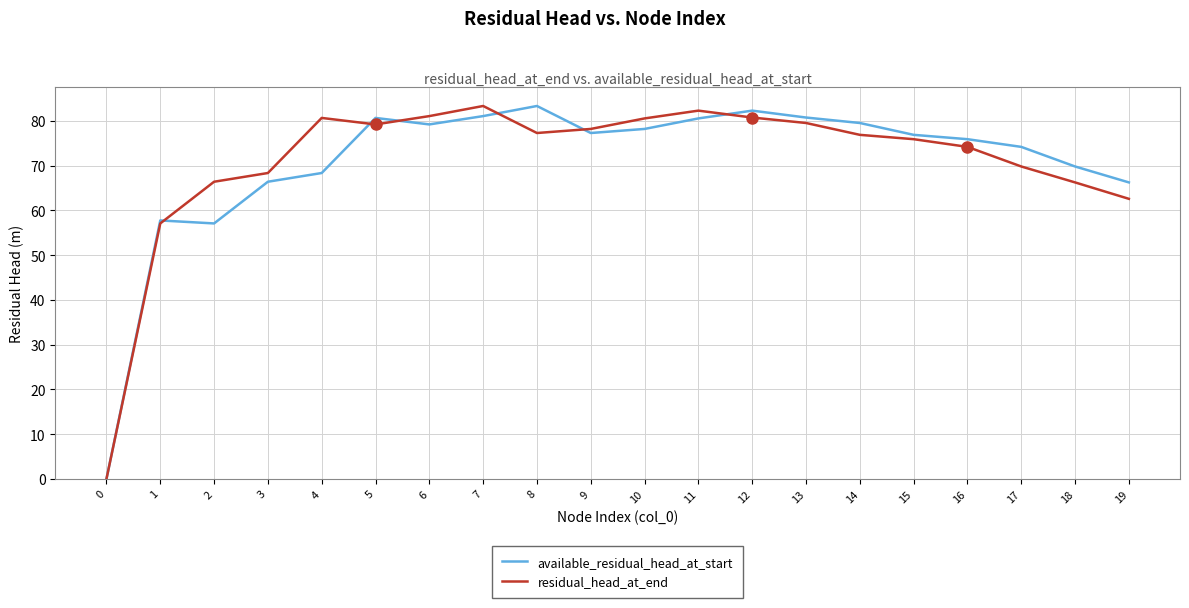

Which series changed the most between 1 and 16?

available_residual_head_at_start